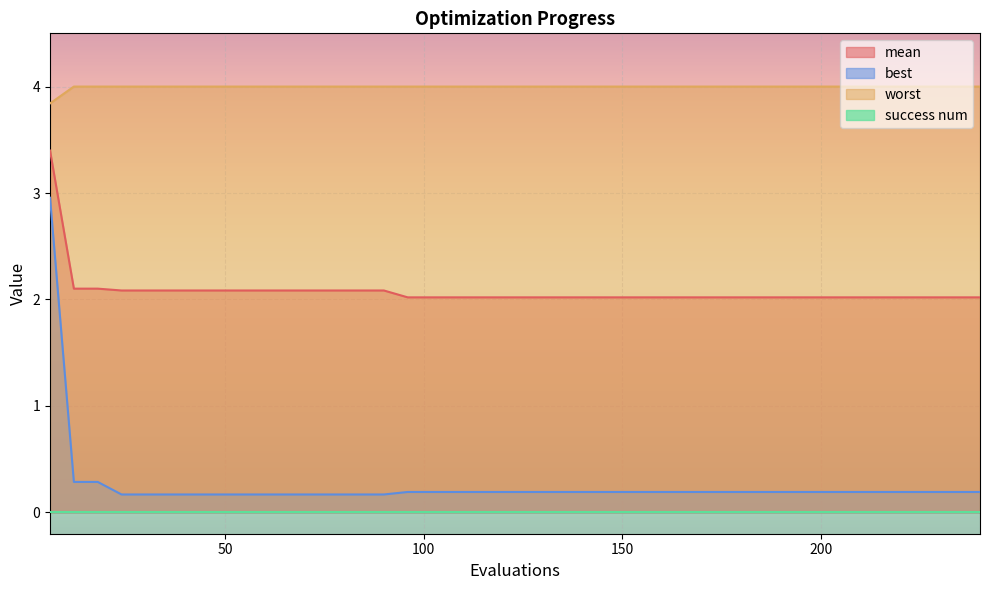

True or false: best and worst cross at least once.

False